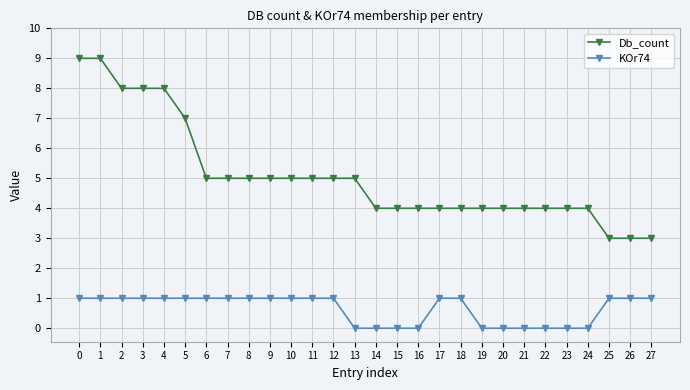

Reading left to right, list all the values displayed in this chart.

Db_count: 0=9	1=9	2=8	3=8	4=8	5=7	6=5	7=5	8=5	9=5	10=5	11=5	12=5	13=5	14=4	15=4	16=4	17=4	18=4	19=4	20=4	21=4	22=4	23=4	24=4	25=3	26=3	27=3
KOr74: 0=1	1=1	2=1	3=1	4=1	5=1	6=1	7=1	8=1	9=1	10=1	11=1	12=1	13=0	14=0	15=0	16=0	17=1	18=1	19=0	20=0	21=0	22=0	23=0	24=0	25=1	26=1	27=1